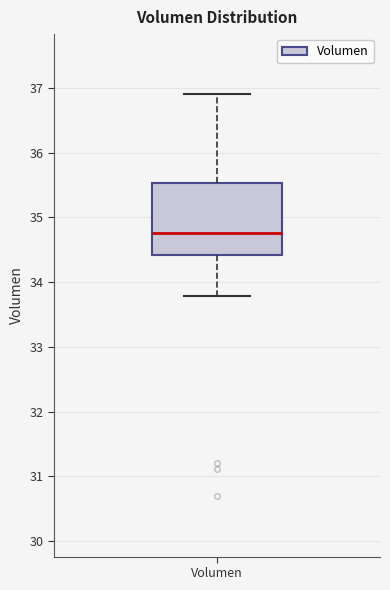

Where is the upper edge of the box for Volumen on the y-axis? The values are not printed on the chart, so give them approximately, as read against the axis.

35.5